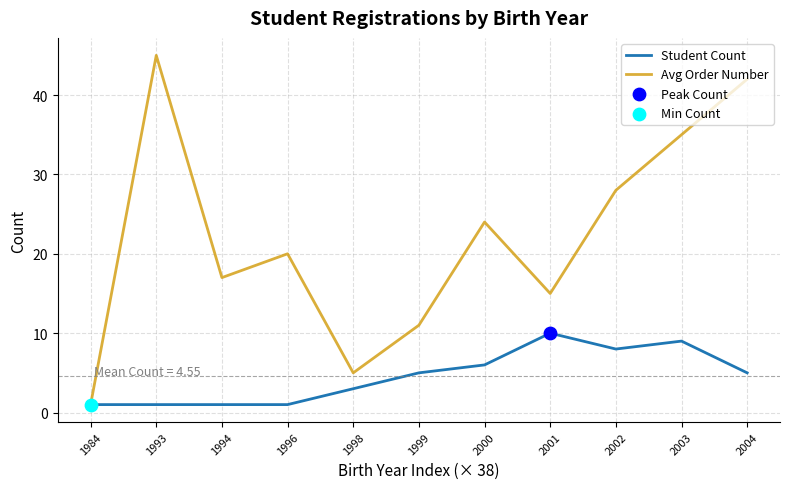

Which series has the largest total across all categories?

Avg Order Number